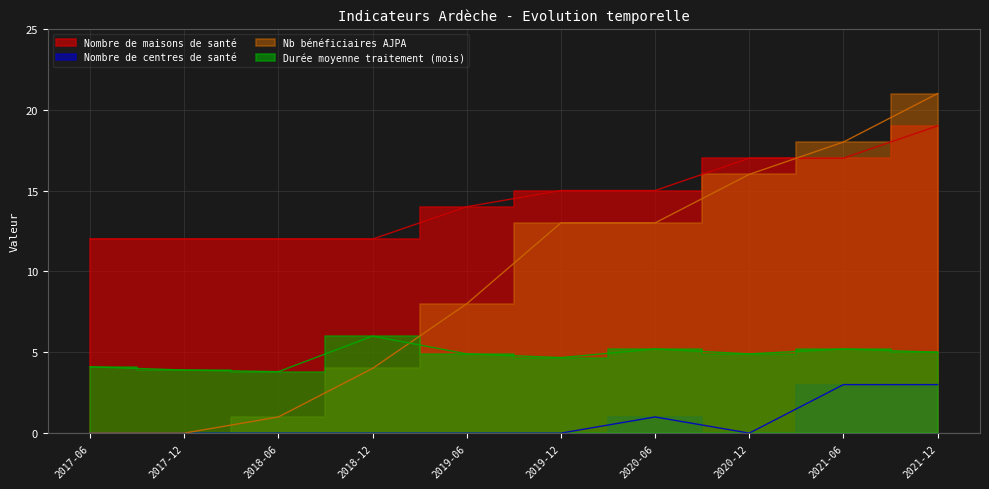

What are all the series names shown in the legend?

Nombre de maisons de santé, Nombre de centres de santé, Nb bénéficiaires AJPA, Durée moyenne traitement (mois)